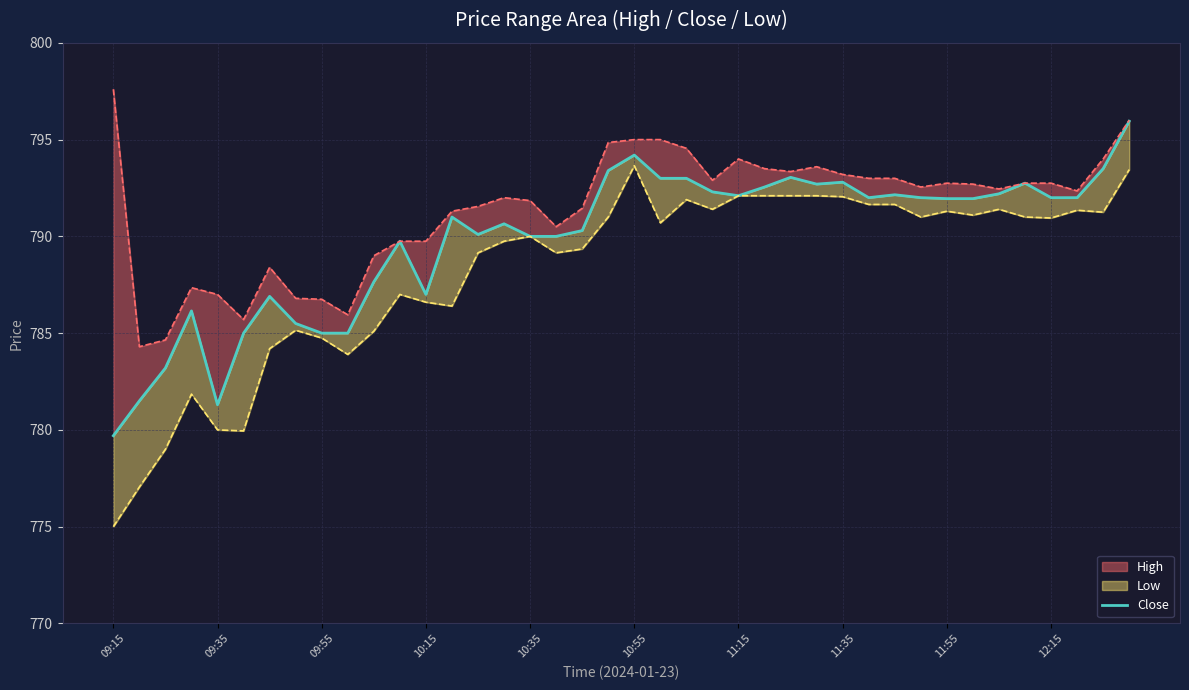

Is it true that the value at 10:55 is 1188.3?

False